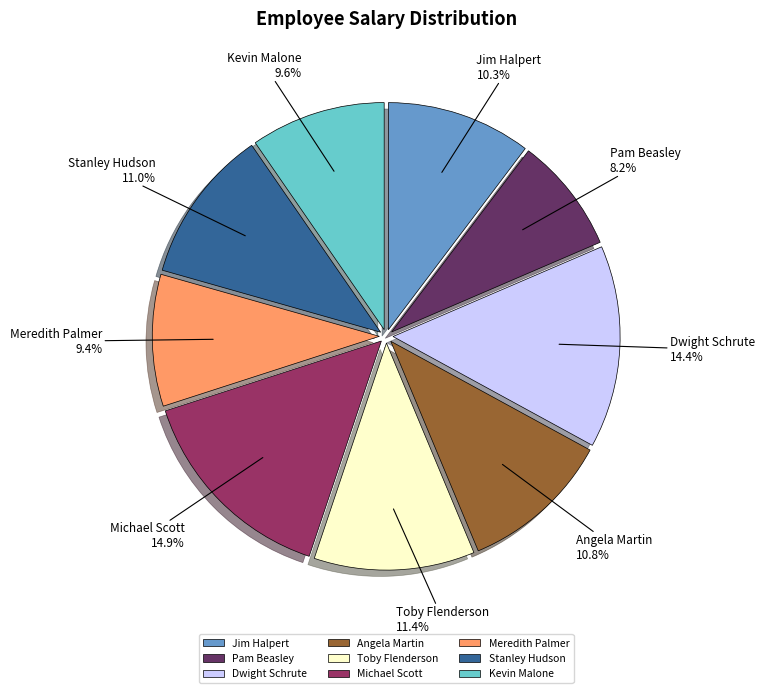

Does any single category account for the majority?

No